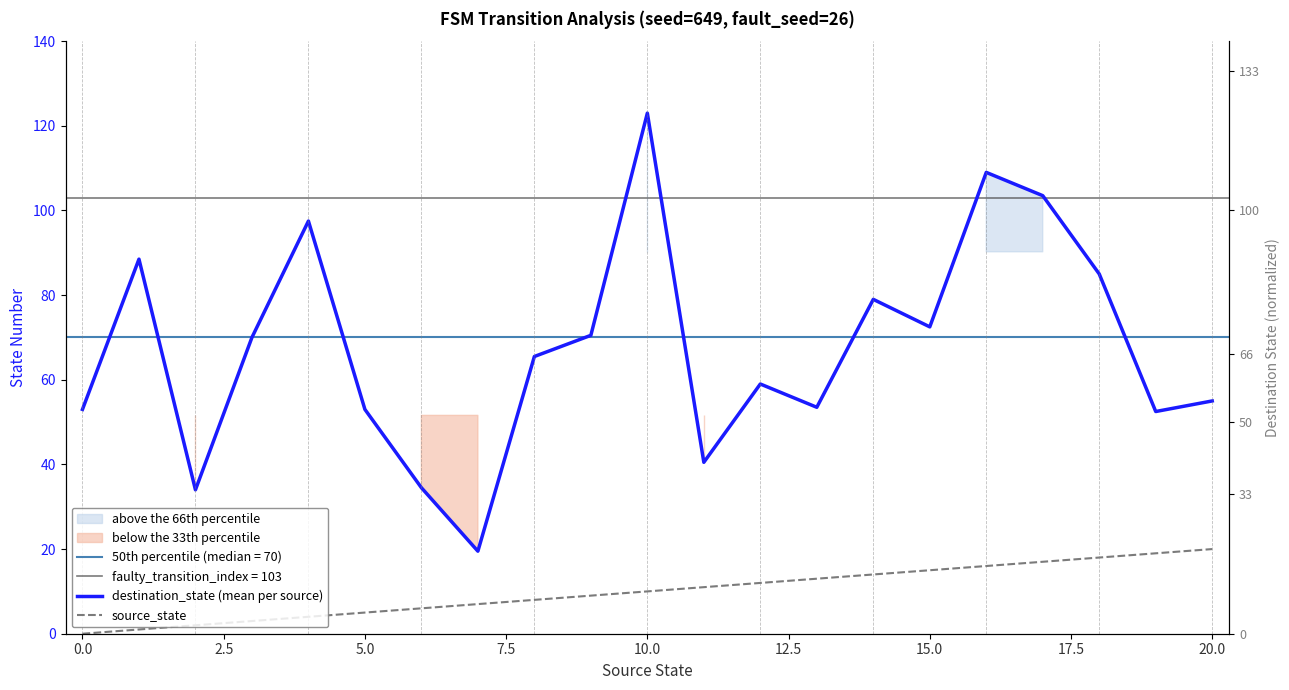

At 17, list the series in order from smallest to largest.

source_state, destination_state (mean per source)